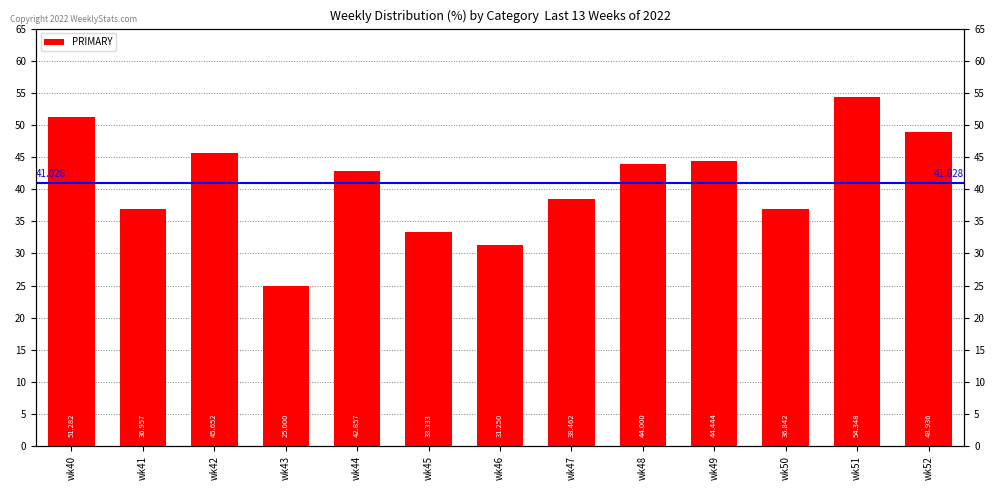

Approximately how many times larger is the value at wk41 compared to wk45?

1.1